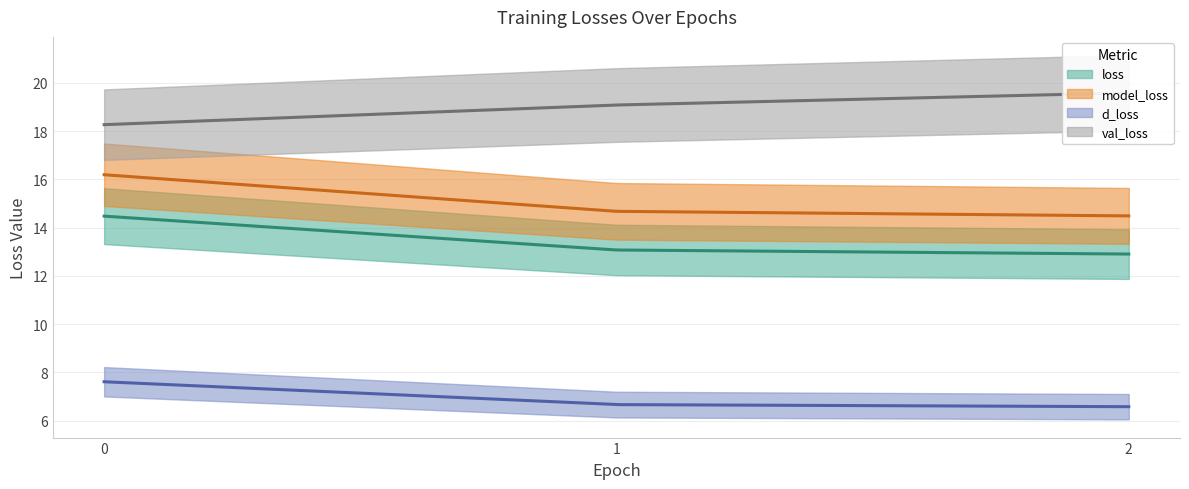

At which label is loss closest to 13?

1